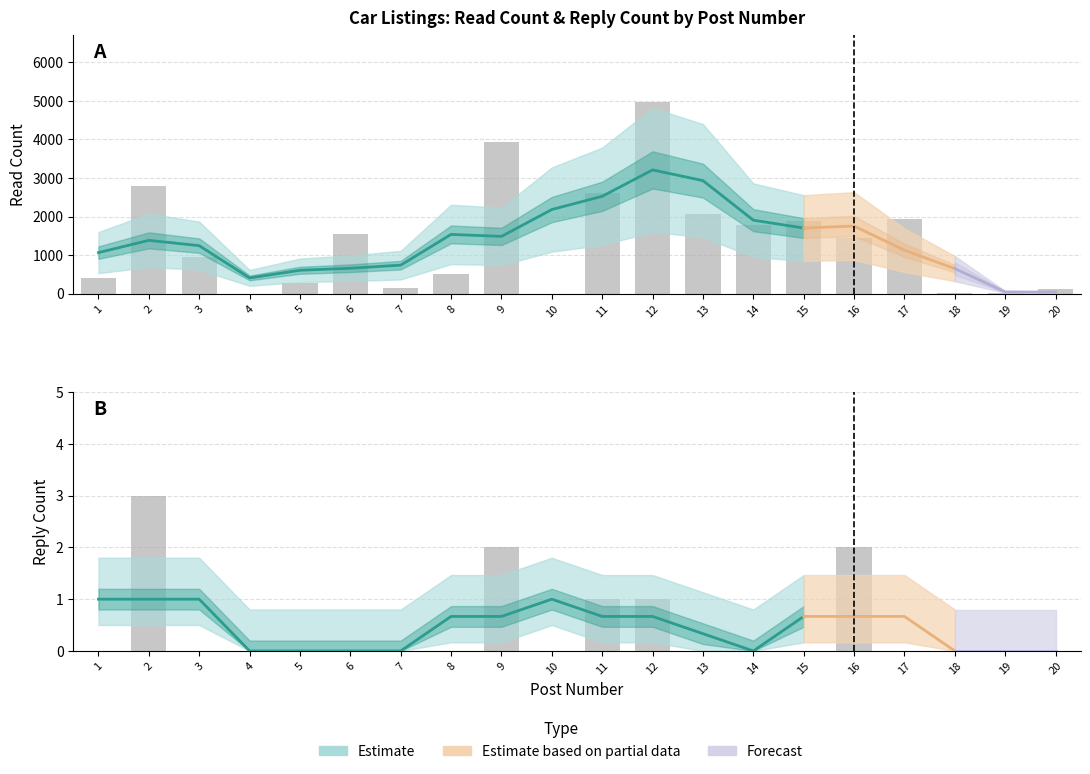

Reading right to left, list all the values displayed in this chart.

read_count: 114	17	11	1928	1446	1893	1772	2057	4970	2605	6	3940	516	161	1549	274	5	953	2783	418
reply_count: 0	0	0	0	2	0	0	0	1	1	0	2	0	0	0	0	0	0	3	0